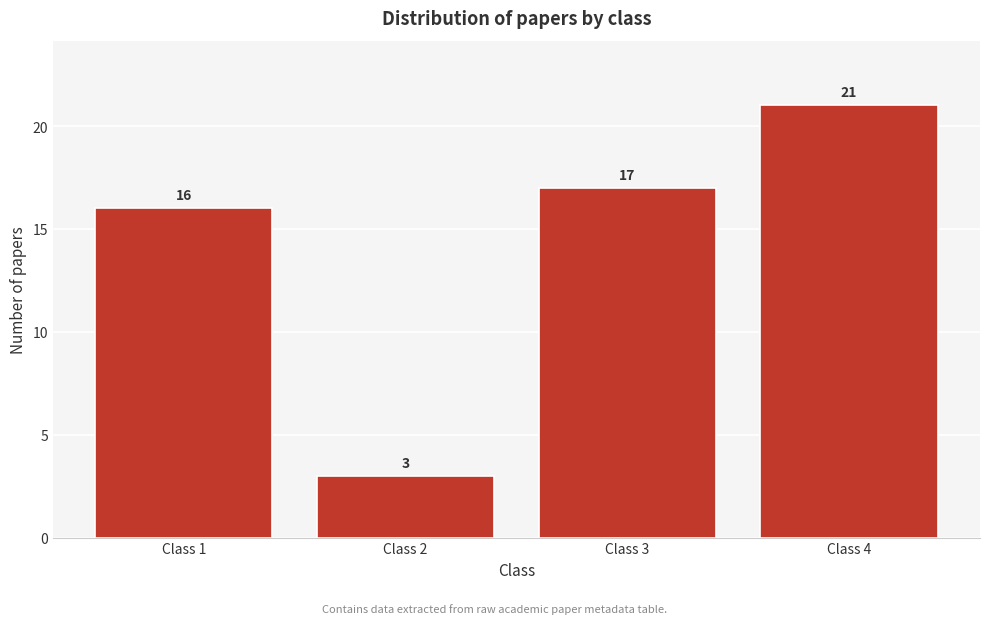

Reading right to left, transcribe all the data shown in this chart.

21	17	3	16